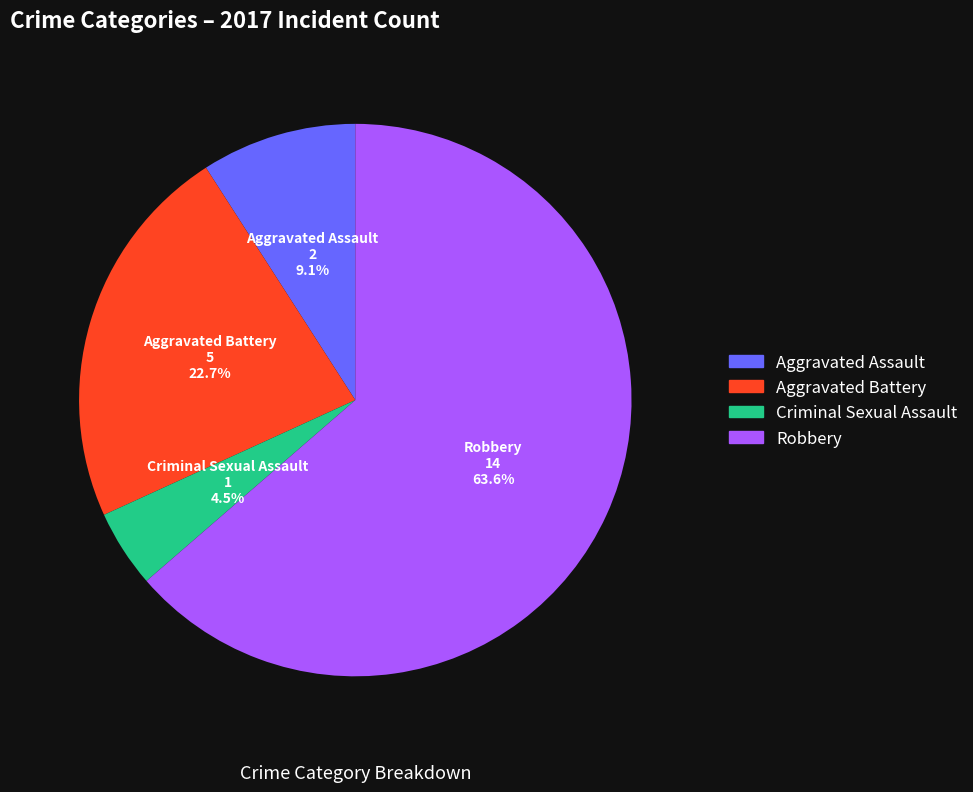

What portion of the pie excludes Aggravated Battery?

77.3%